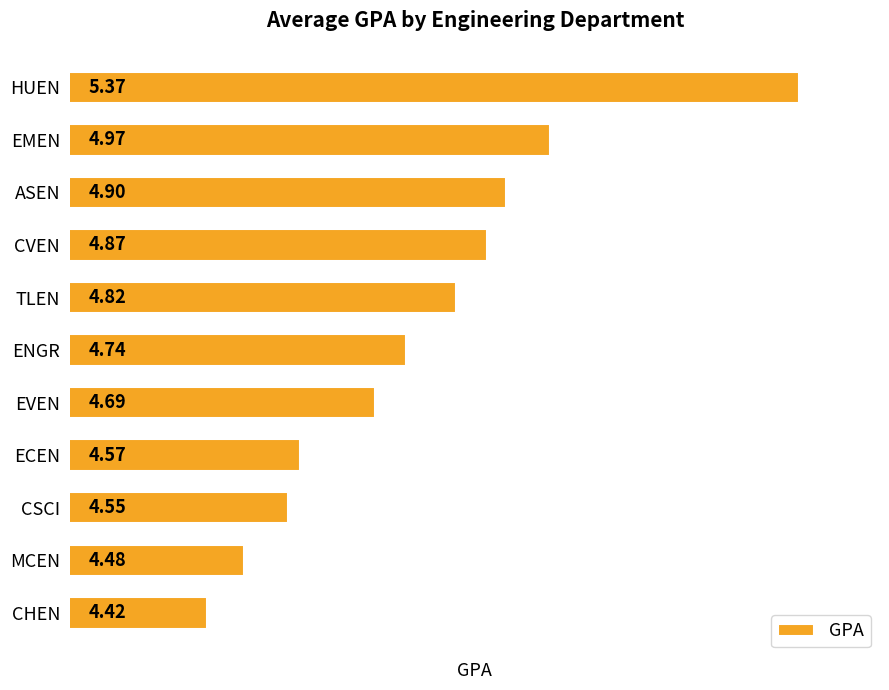

What is the difference between the maximum and second lowest values?

0.9